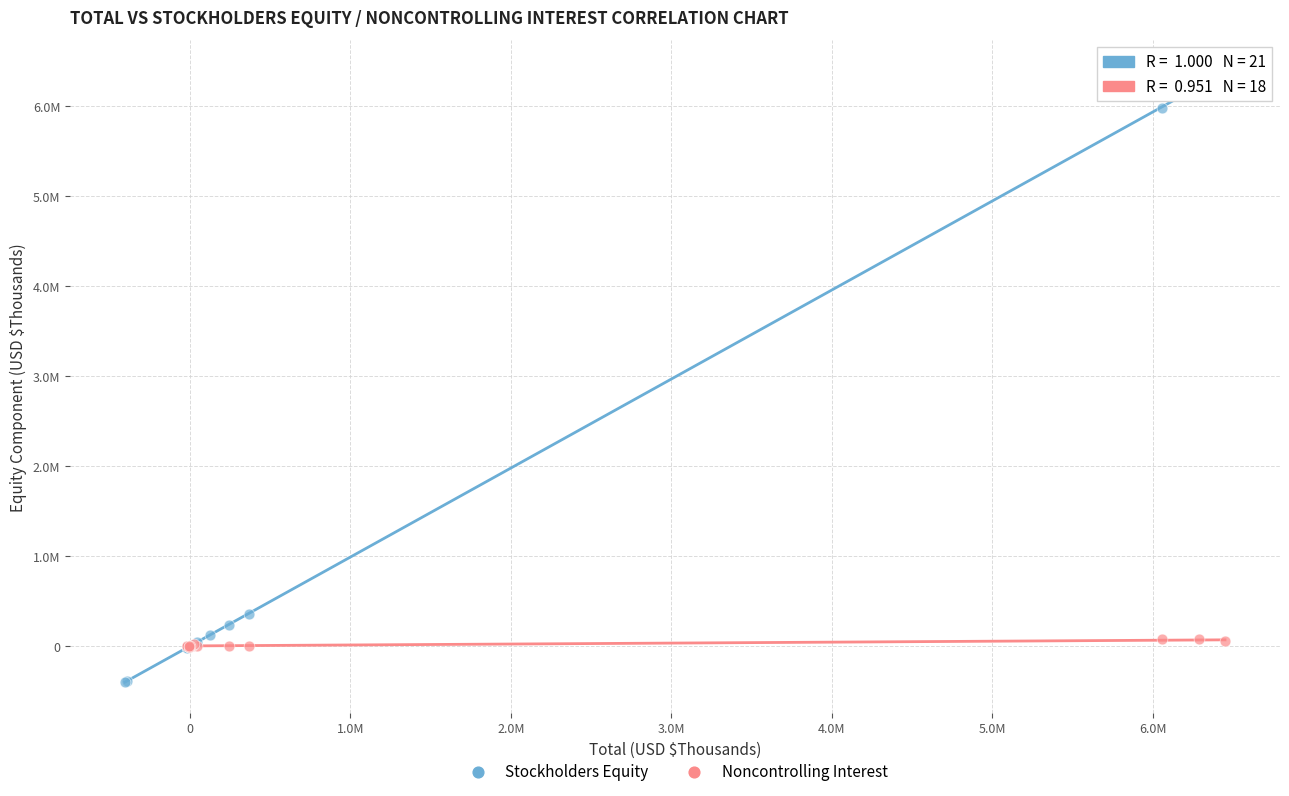

Which series has the largest Y range (max minus min)?

Stockholders Equity